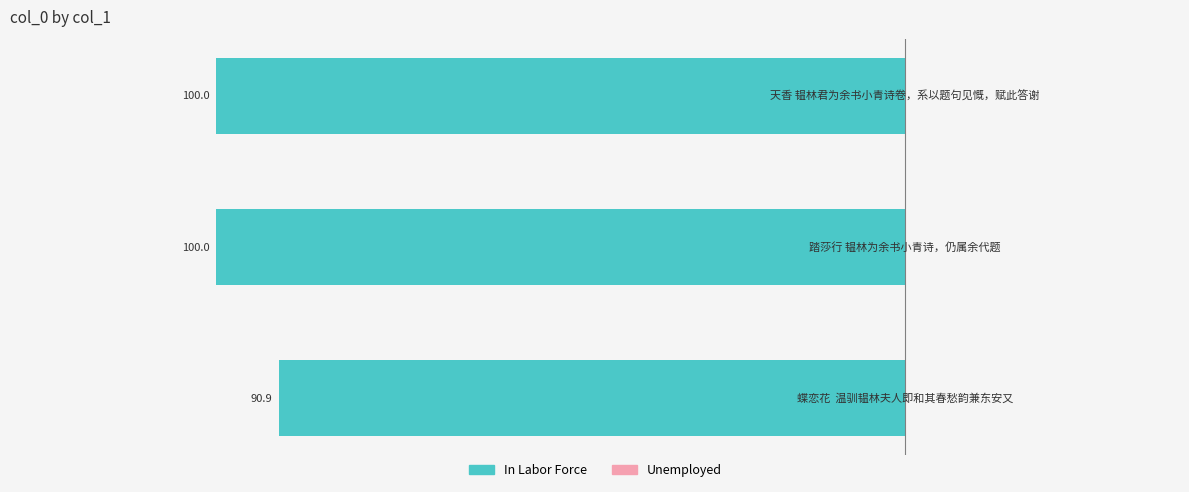

Are the bars horizontal?

Yes